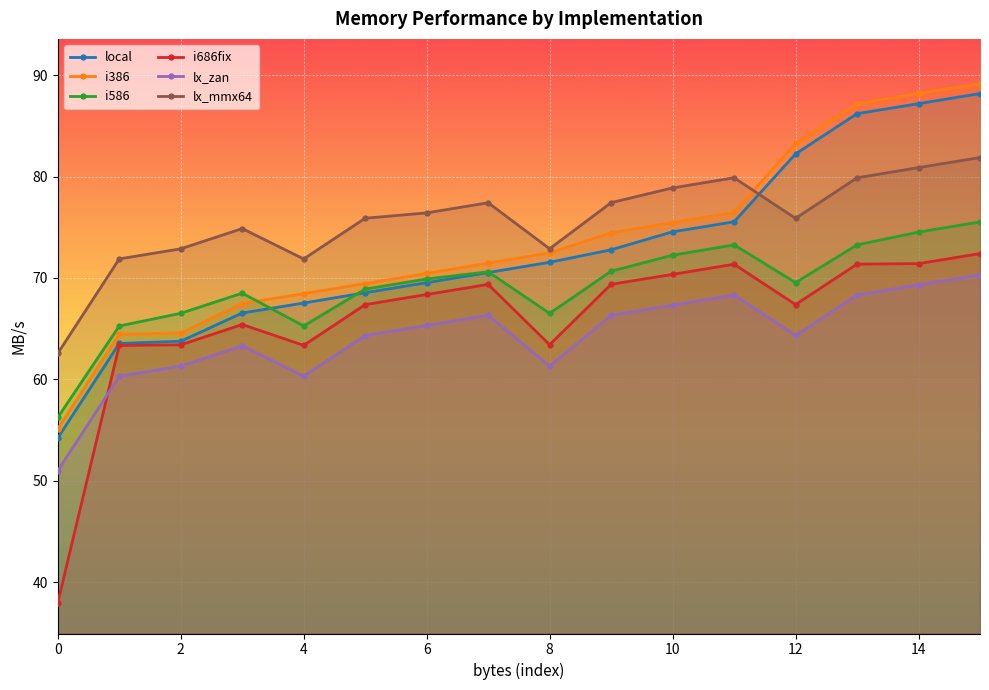

At how many categories does at least one series exceed 80?

4